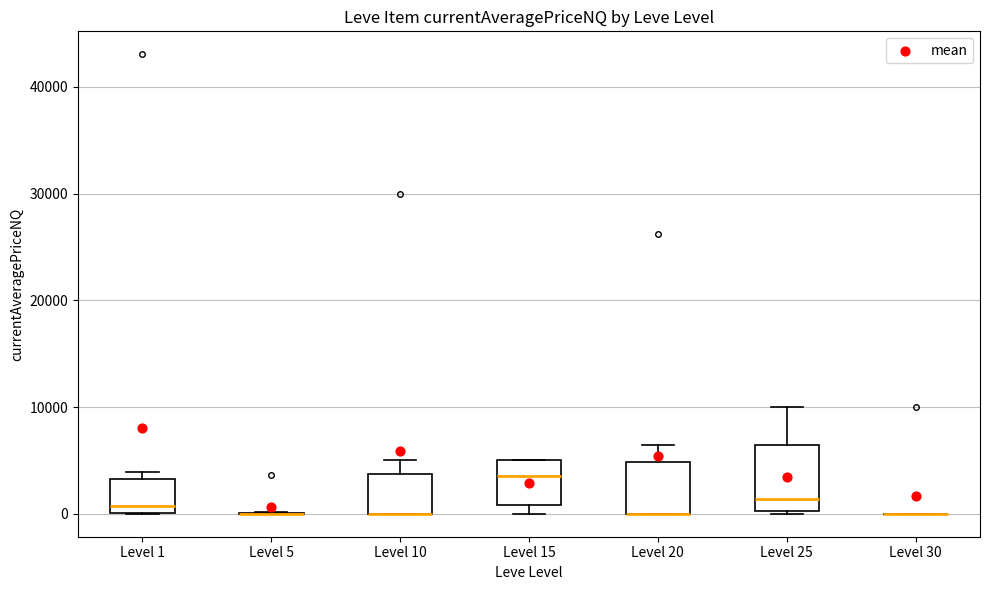

Reading left to right, transcribe this box plot: for each box, give where its median line is, the range the box spans, and where its two whiskers end, as read against the y-axis. The values are not printed on the chart, so give them approximately, as read against the axis.

Level 1: median 1000, box 0 to 3000, whiskers 0 to 4000
Level 5: box collapsed to a line at 0, whiskers 0 to 0
Level 10: median 0 (drawn on the box's lower edge), box 0 to 4000, whiskers 0 to 5000
Level 15: median 4000, box 1000 to 5000, whiskers 0 to 5000
Level 20: median 0 (drawn on the box's lower edge), box 0 to 5000, whiskers 0 to 6000
Level 25: median 1000, box 0 to 6000, whiskers 0 to 10000
Level 30: box collapsed to a line at 0, whiskers 0 to 0